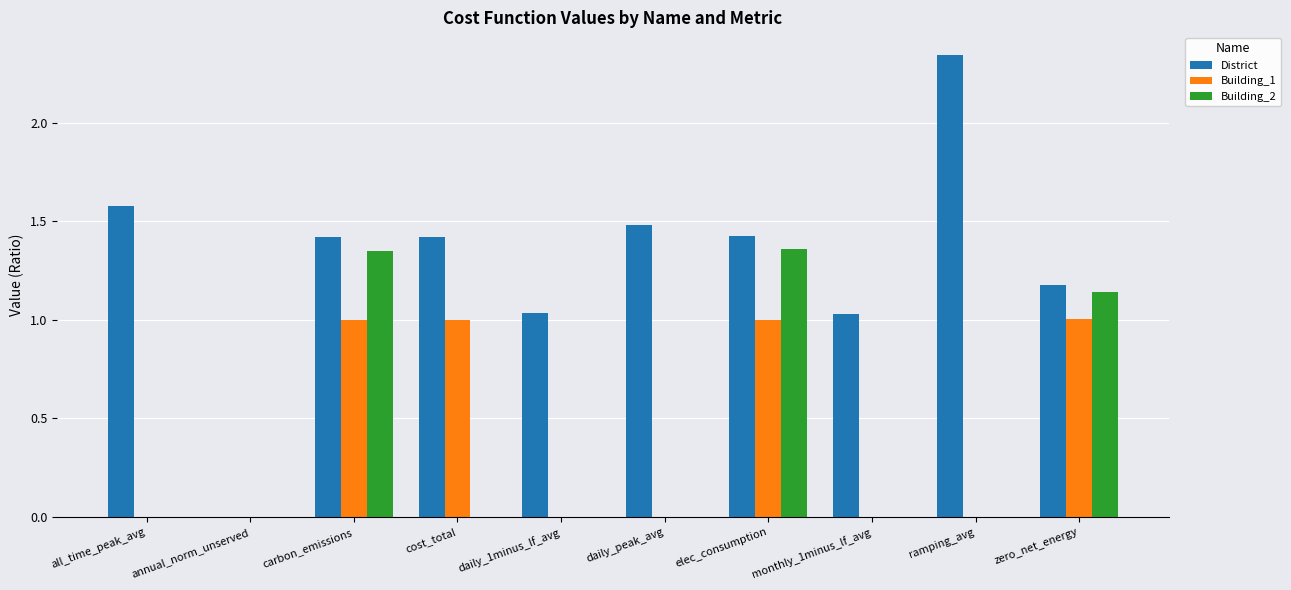

The Building_1 series shows 0.7 at annual_norm_unserved. True or false?

False